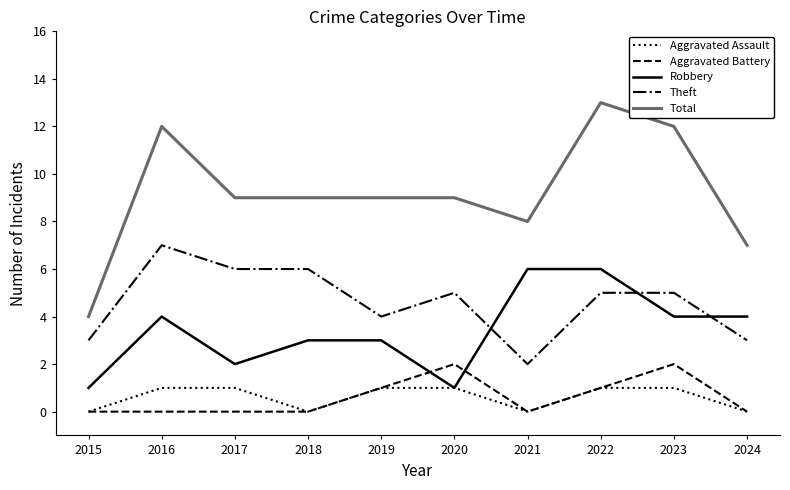

What is the average value of the Total series?

9